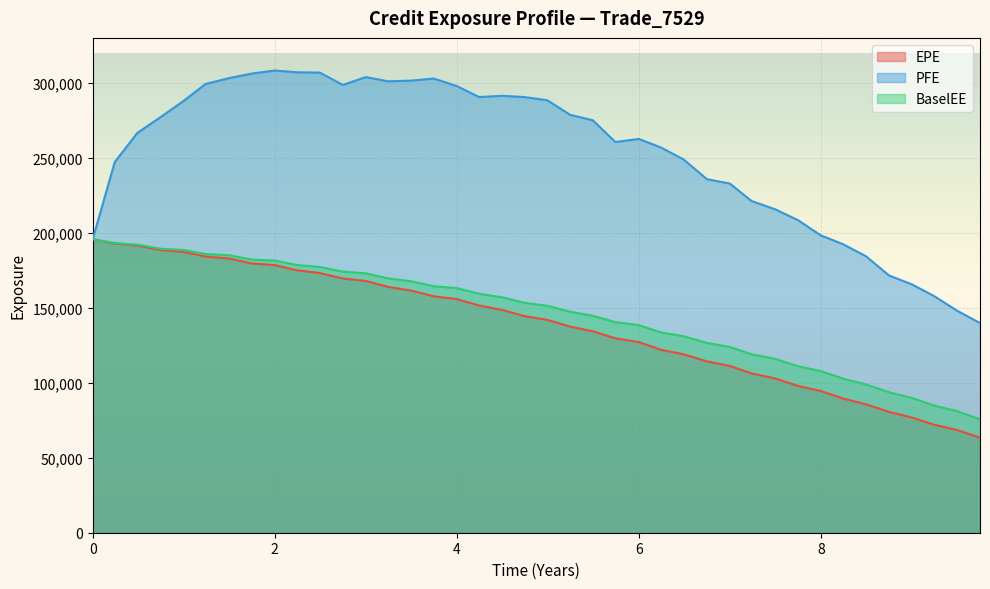

What is the difference between the second highest and minimum values in the BaselEE series?

117630.8